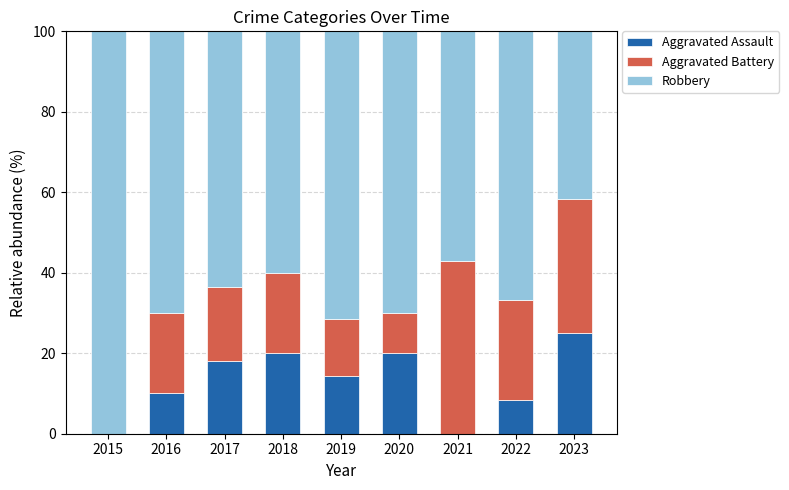

What are all the series names shown in the legend?

Aggravated Assault, Aggravated Battery, Robbery